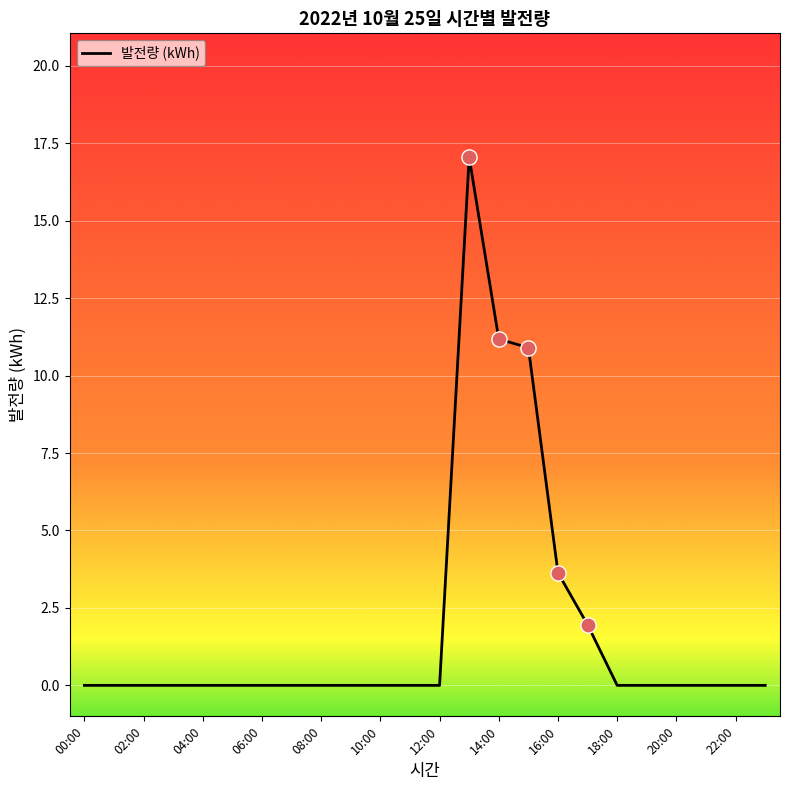

What is the greatest value displayed?

17.0